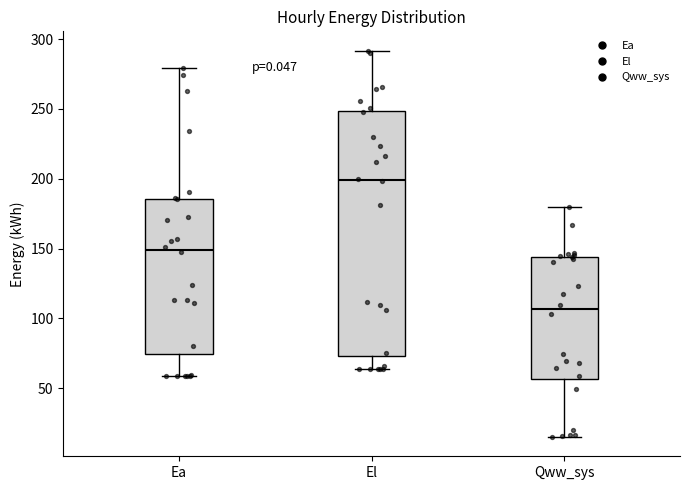

Reading left to right, read every box against the y-axis: the position of its median line, the range the box covers, and the ends of its whiskers. The values are not printed on the chart, so give them approximately, as read against the axis.

Ea: median 150, box 75 to 185, whiskers 60 to 280
El: median 200, box 75 to 250, whiskers 65 to 290
Qww_sys: median 105, box 55 to 145, whiskers 15 to 180